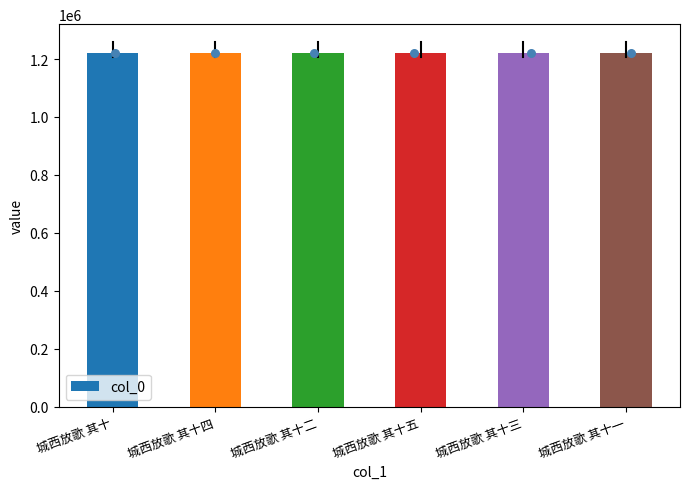

Which has a higher value, 城西放歌 其十一 or 城西放歌 其十二?

城西放歌 其十二